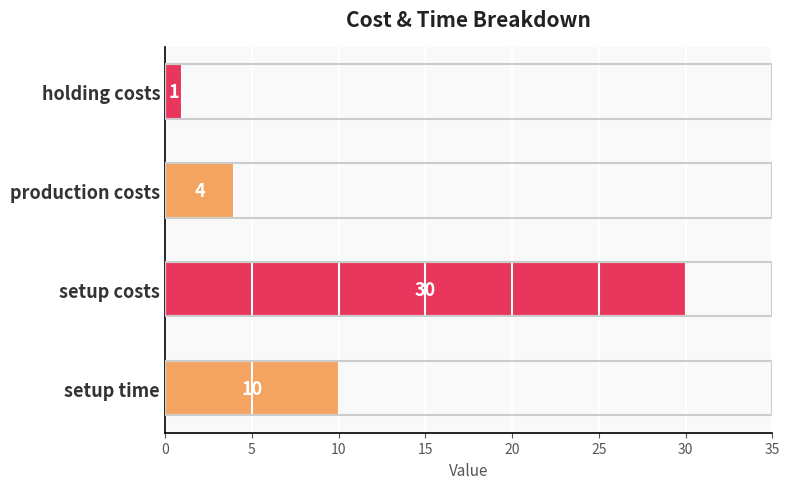

What is the smallest value displayed?

1